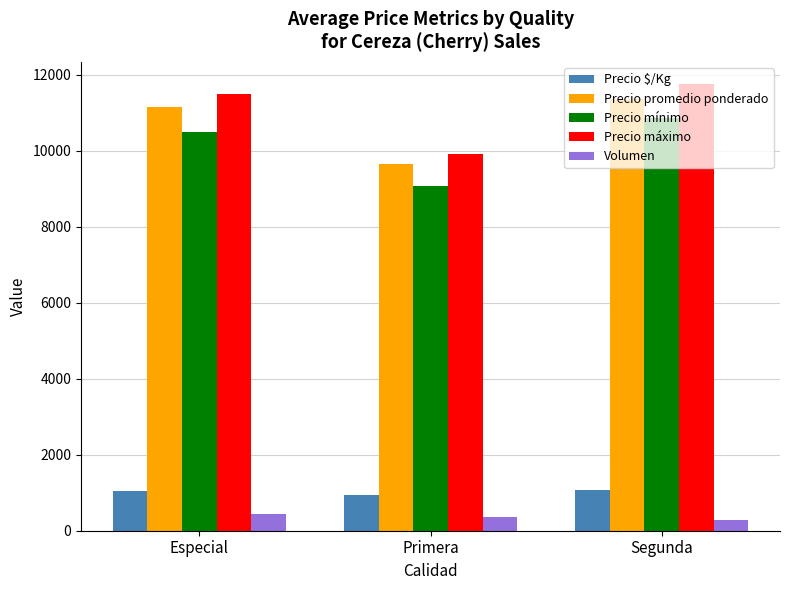

Which series has the largest range (max minus min)?

Precio máximo